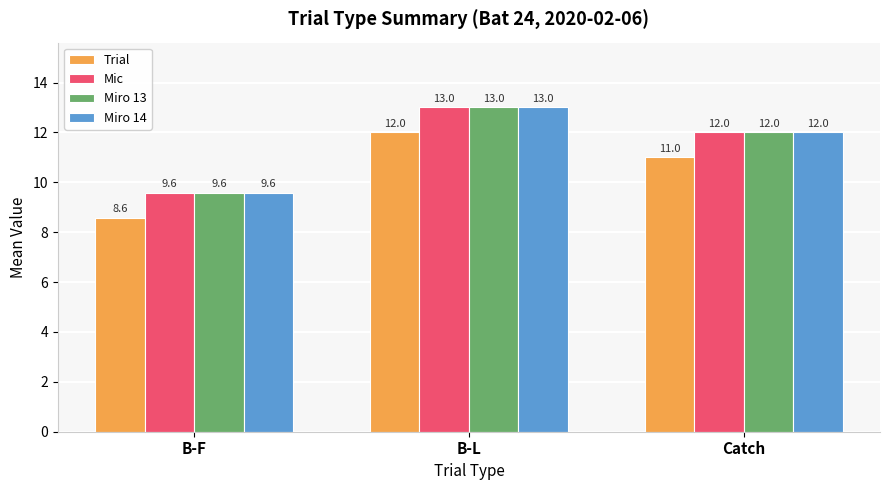

The Miro 13 series shows 18.4 at B-L. True or false?

False